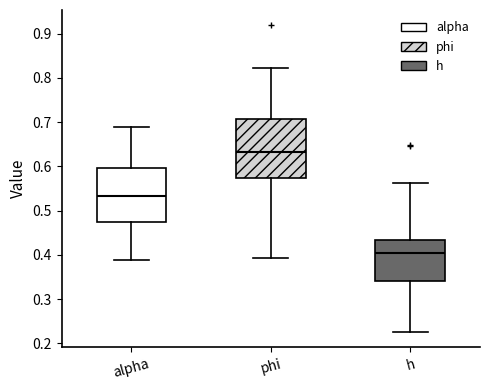

Reading left to right, read every box against the y-axis: the position of its median line, the range the box covers, and the ends of its whiskers. The values are not printed on the chart, so give them approximately, as read against the axis.

alpha: median 0.53, box 0.47 to 0.60, whiskers 0.39 to 0.69
phi: median 0.63, box 0.57 to 0.71, whiskers 0.39 to 0.82
h: median 0.40, box 0.34 to 0.43, whiskers 0.23 to 0.56